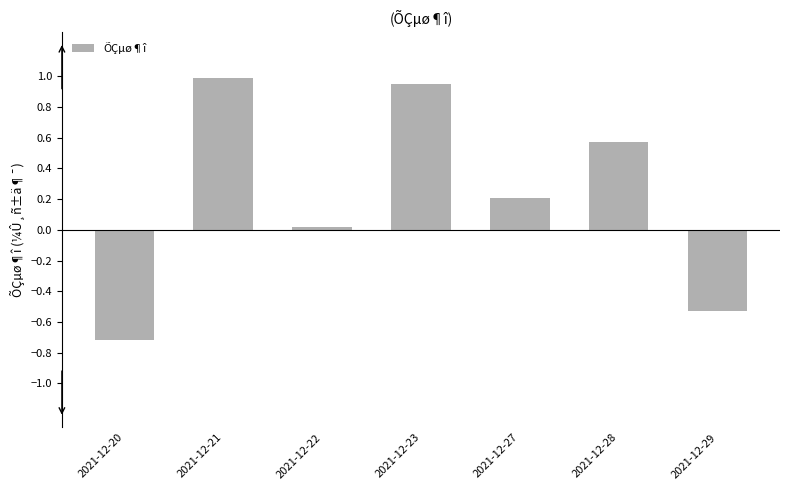

What is the maximum value shown in the chart?

1.0